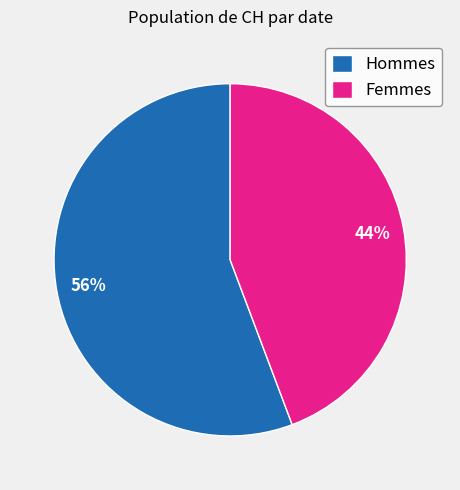

Count the number of slices in the pie.

2